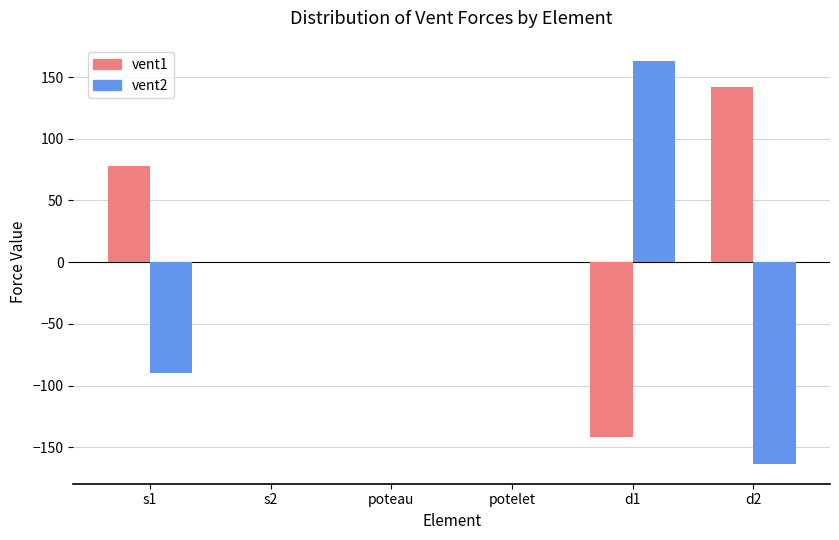

Is it true that vent2 equals 0.0 at poteau?

True